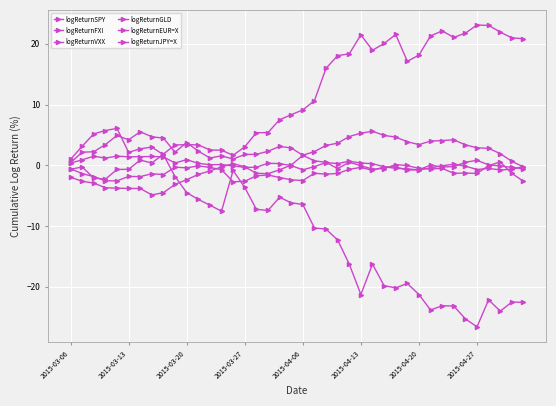

Count the number of categories in the chart.

40